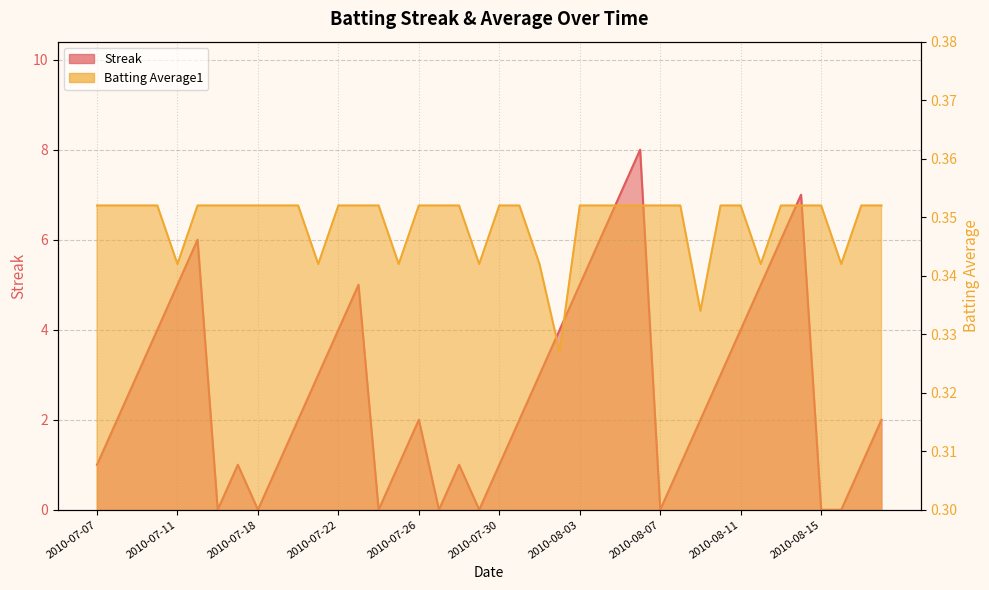

How many interior local peaks does the Streak series have?

7